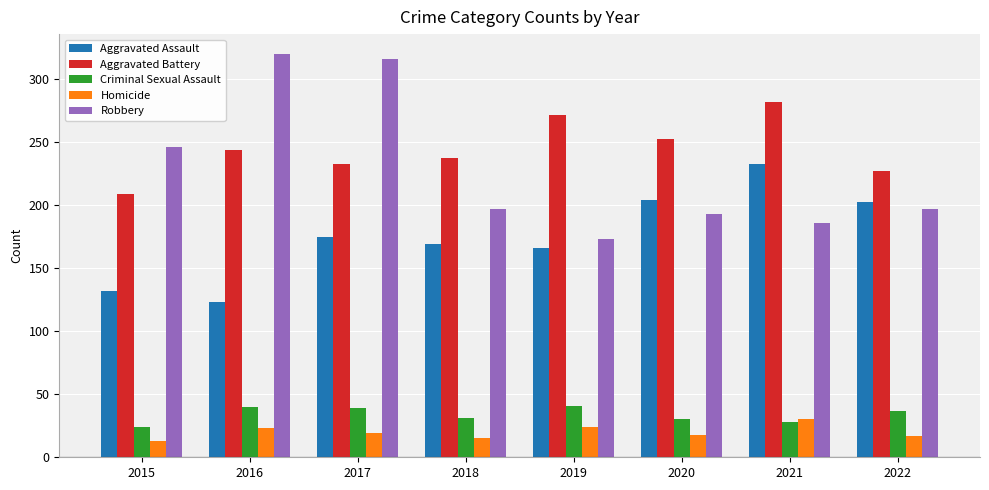

What is the value of the Robbery bar at the 2nd from the left?

320